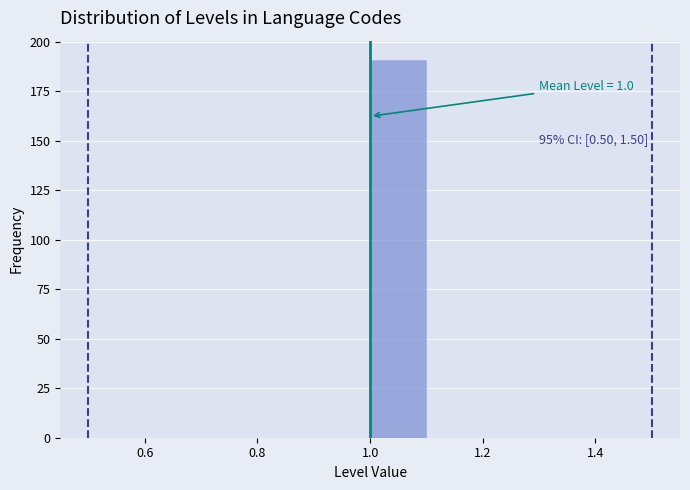

Which range on the x-axis has the tallest bar?

1.0 to 1.1